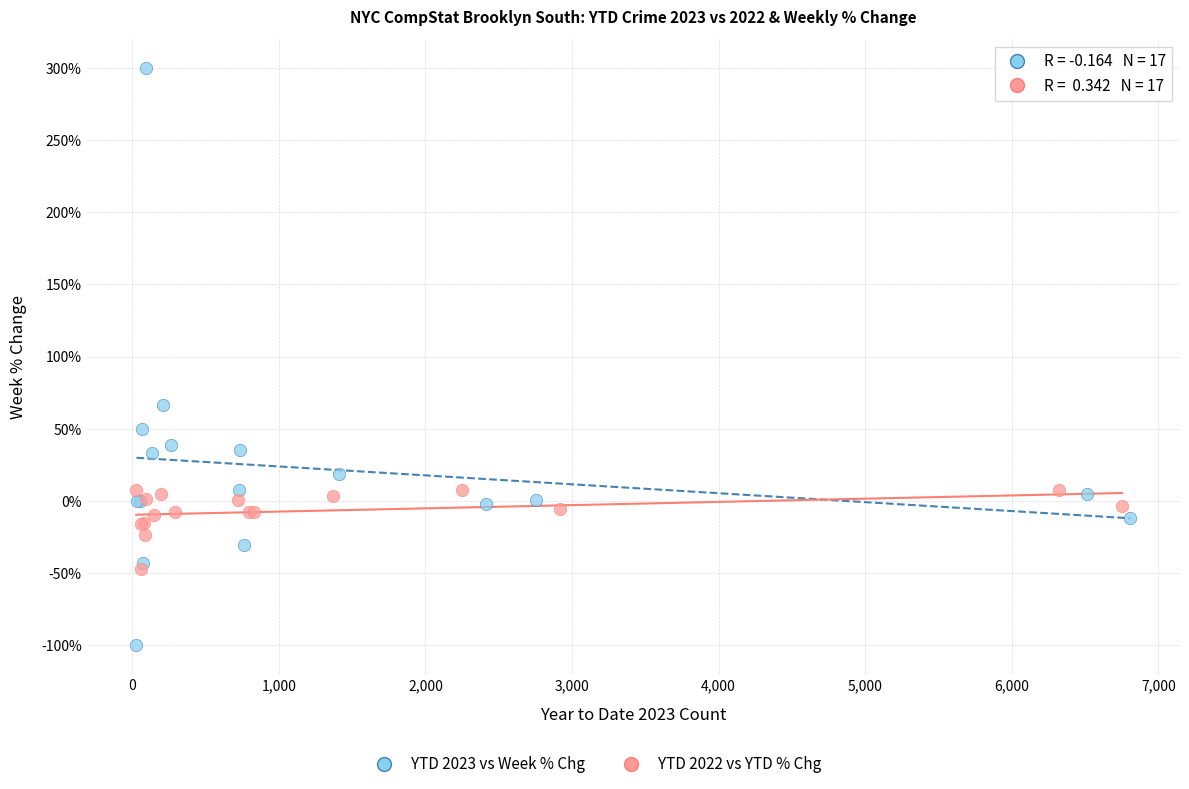

Which series has the largest Y range (max minus min)?

YTD 2023 vs Week % Chg